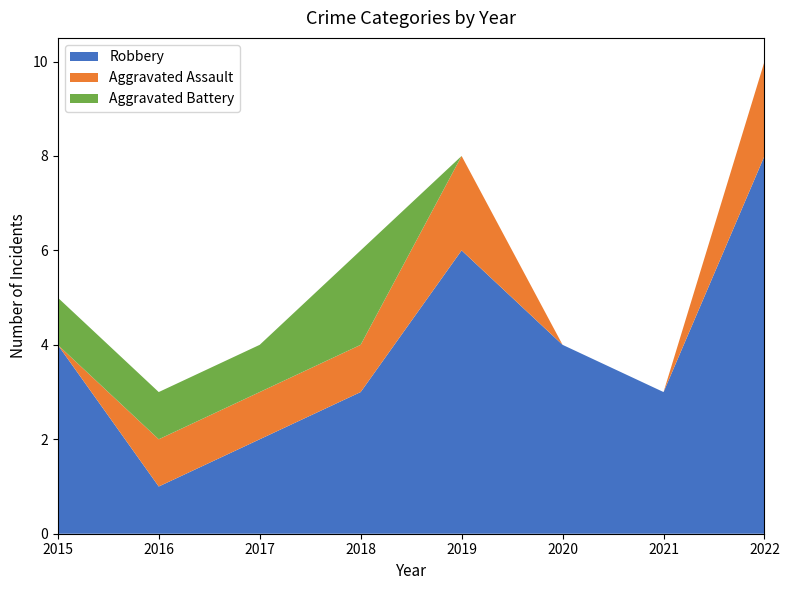

Reading right to left, transcribe all the data shown in this chart.

Robbery: 2022=8	2021=3	2020=4	2019=6	2018=3	2017=2	2016=1	2015=4
Aggravated Assault: 2022=2	2021=0	2020=0	2019=2	2018=1	2017=1	2016=1	2015=0
Aggravated Battery: 2022=0	2021=0	2020=0	2019=0	2018=2	2017=1	2016=1	2015=1